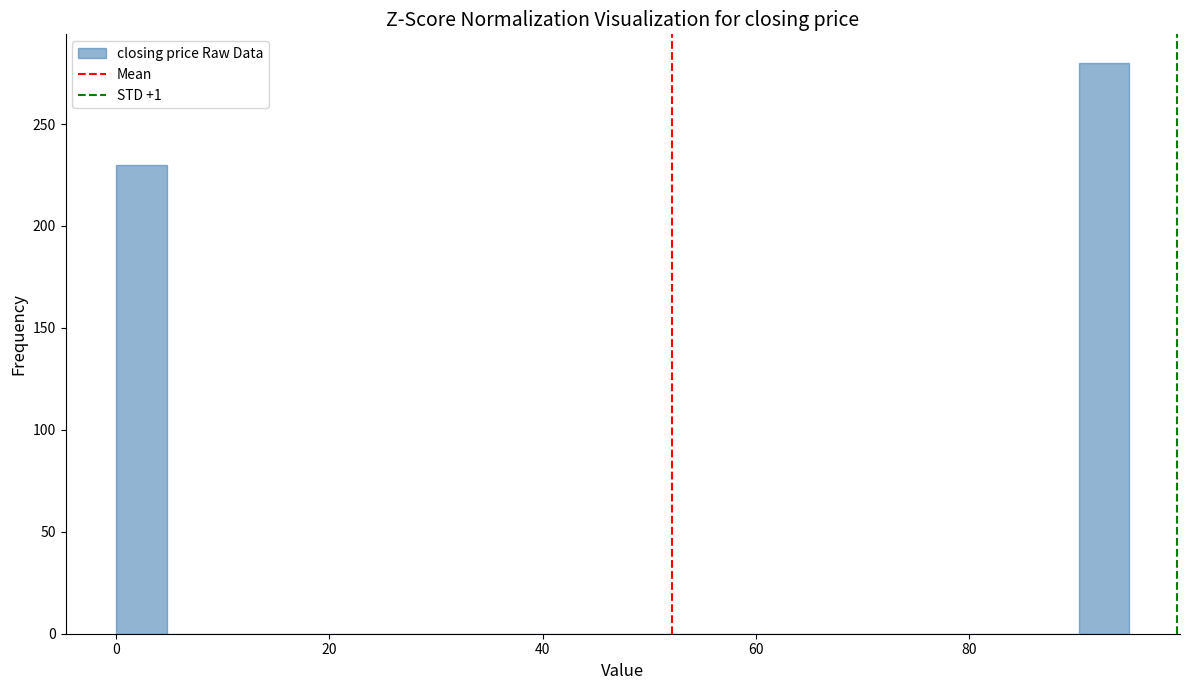

Read against the x-axis, roughly where is the centre of the tallest bar?

92